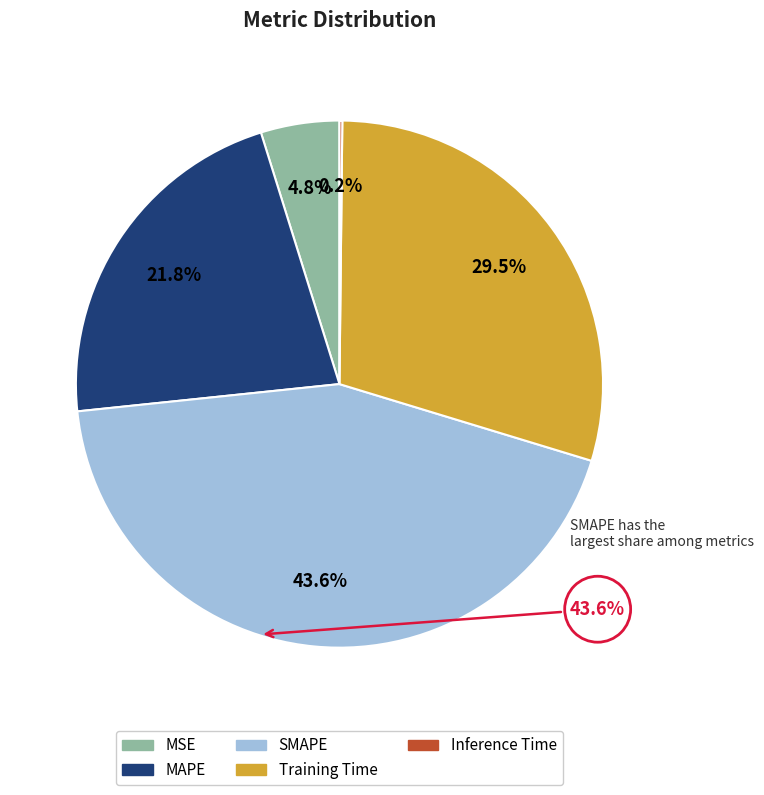

What percentage do MAPE and Training Time together represent?

51.4%